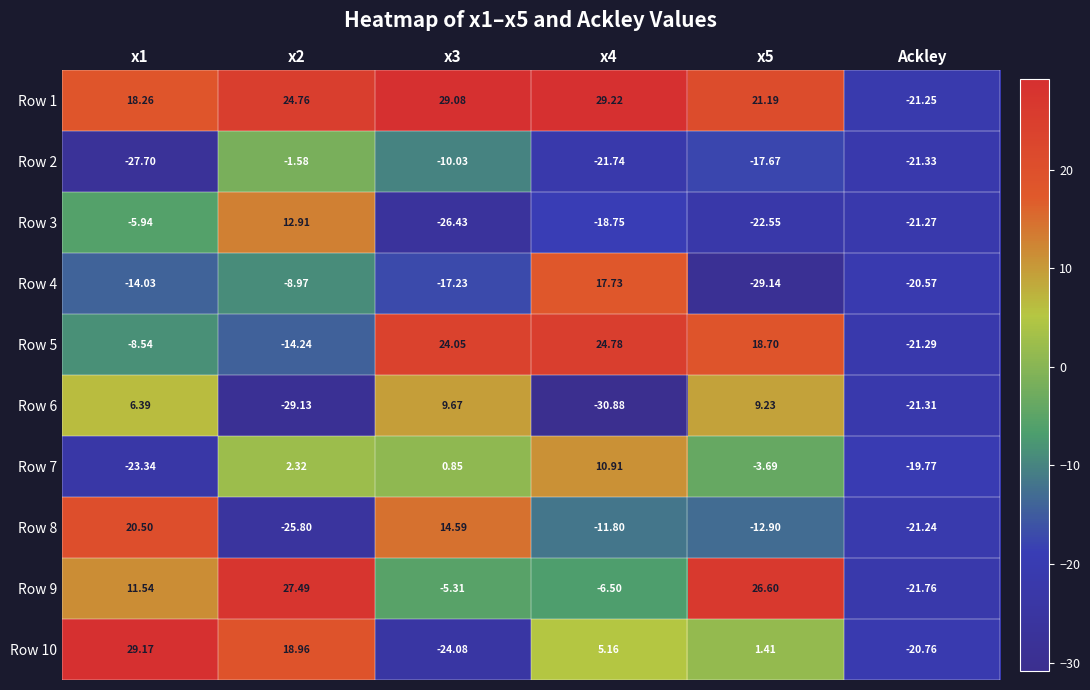

Is the value of Row 1 at x2 greater than the value of Row 3 at x3?

Yes